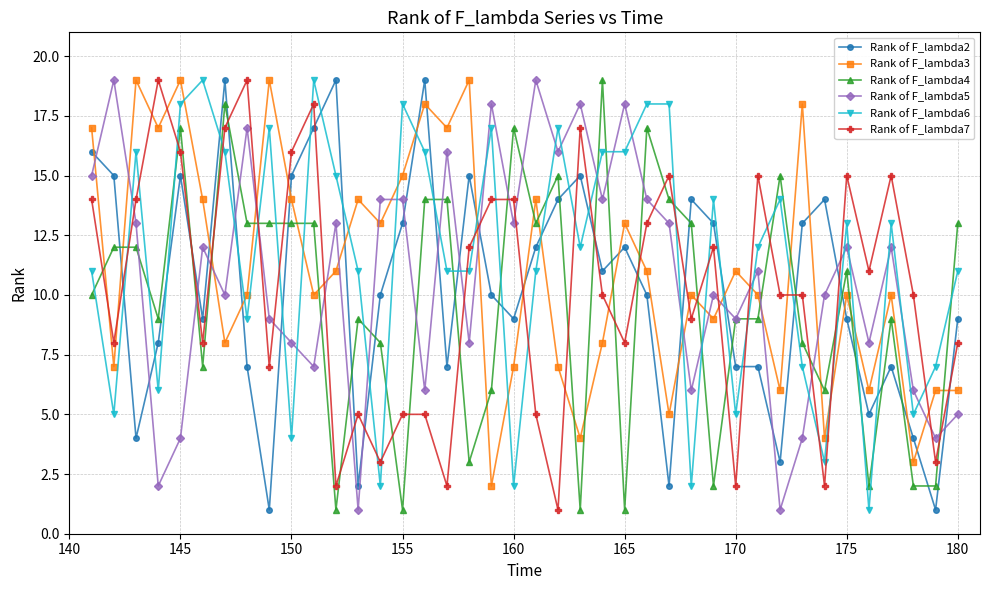

Which series ends up on top after the final intersection of Rank of F_lambda3 and Rank of F_lambda7?

Rank of F_lambda7